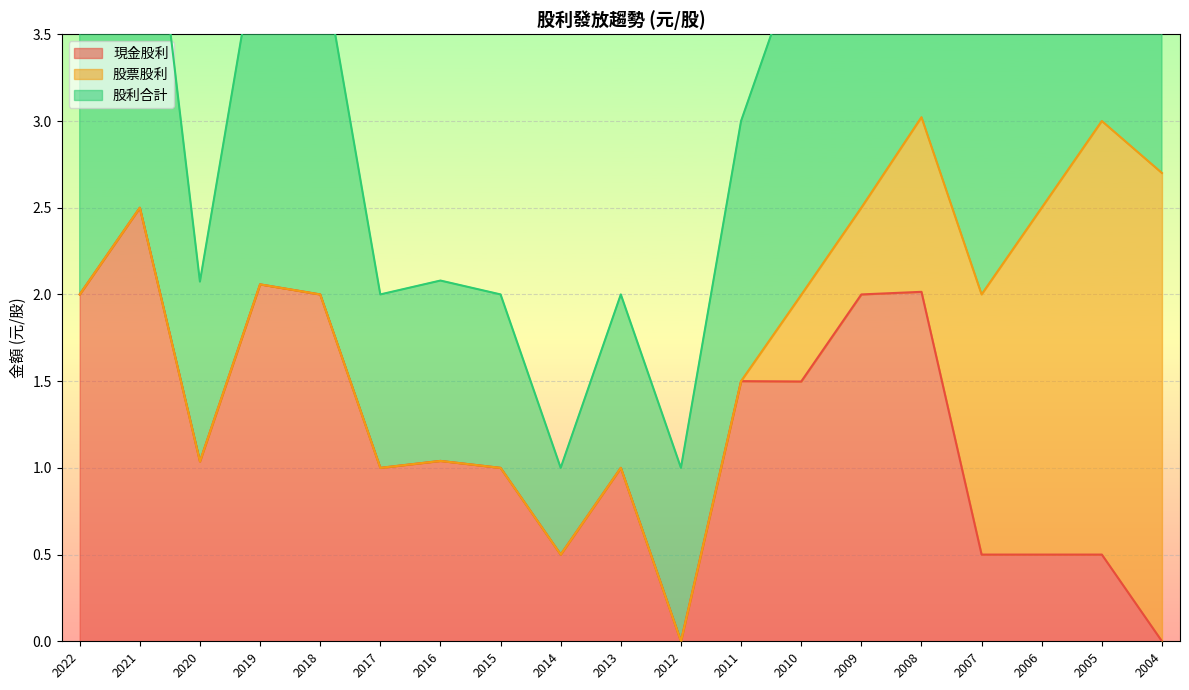

Where does the 現金股利 series first go above 1?

2022